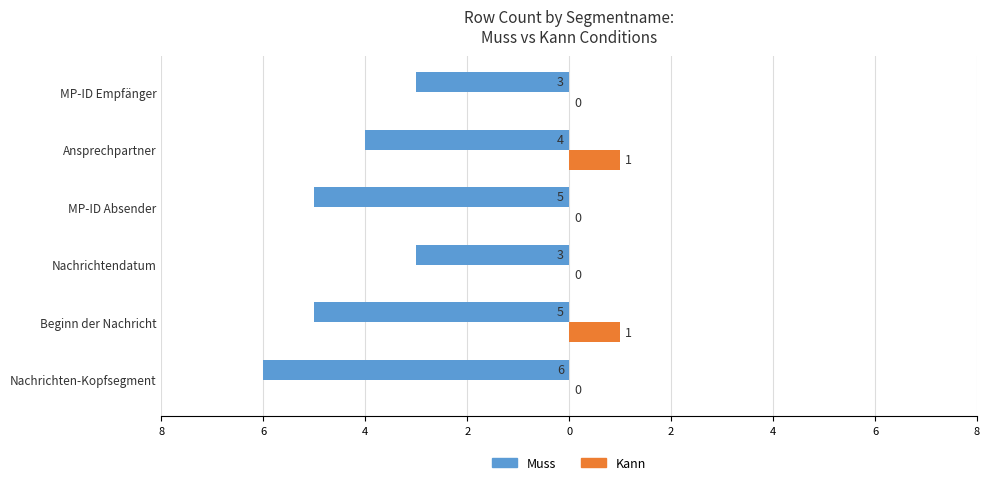

What are all the series names shown in the legend?

Muss, Kann